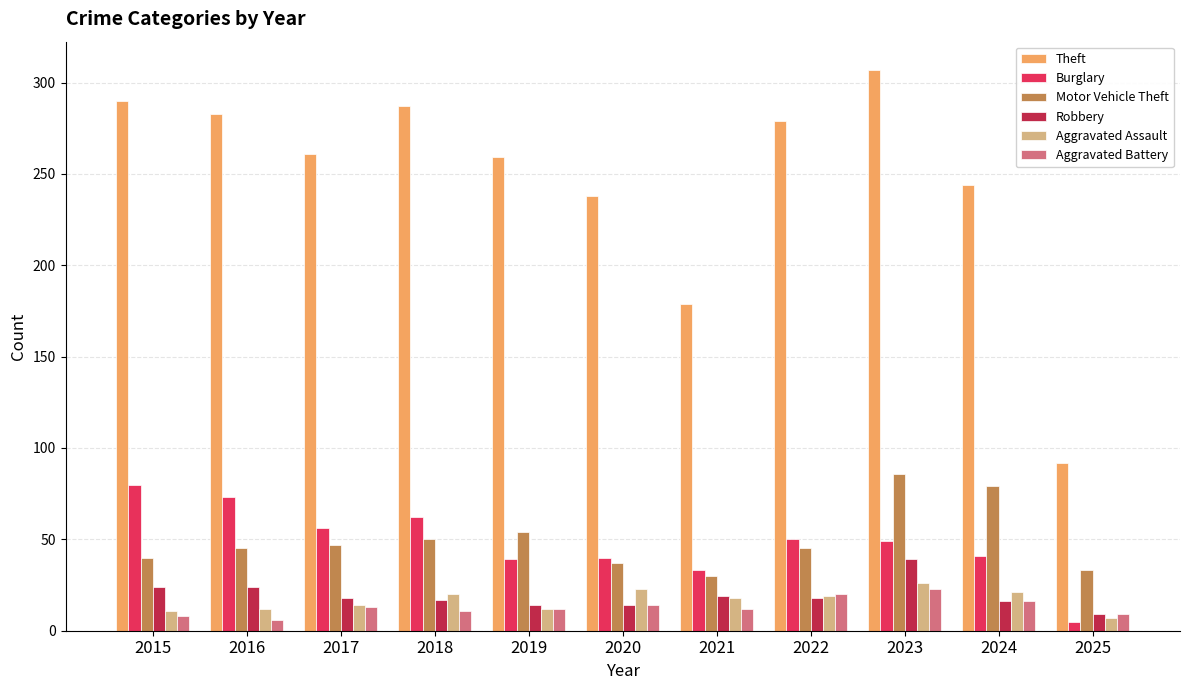

The value of Theft at 2020 is 393. True or false?

False